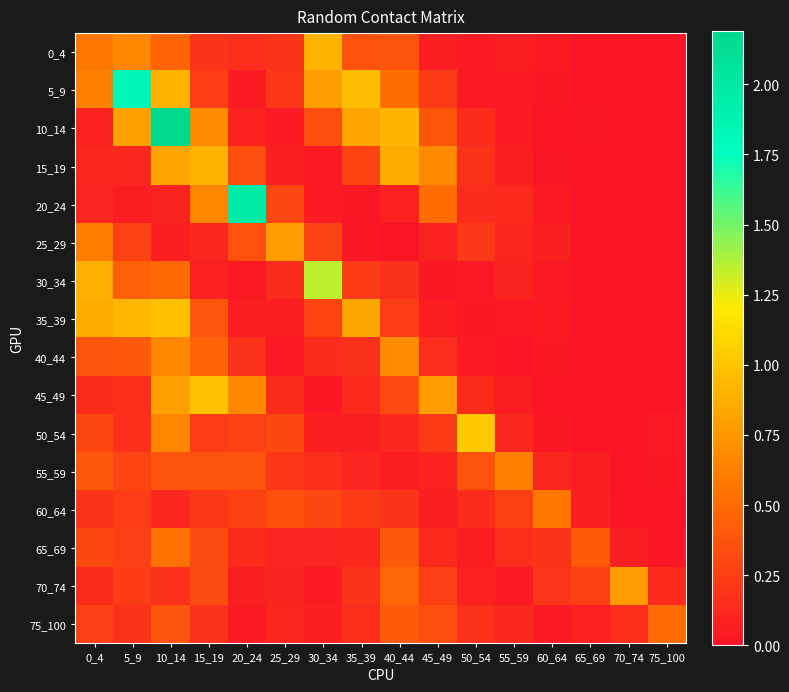

What is the spread (max minus min) of values at 75_100?

0.5